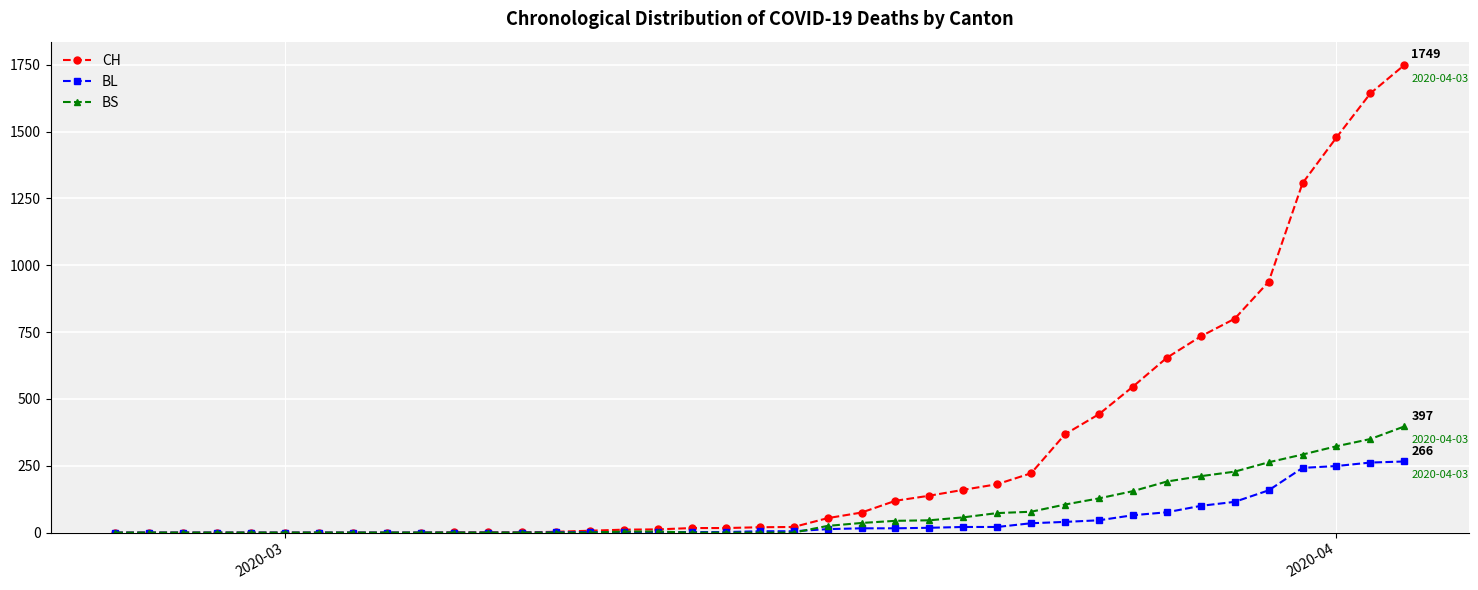

Which series has the largest total across all categories?

CH